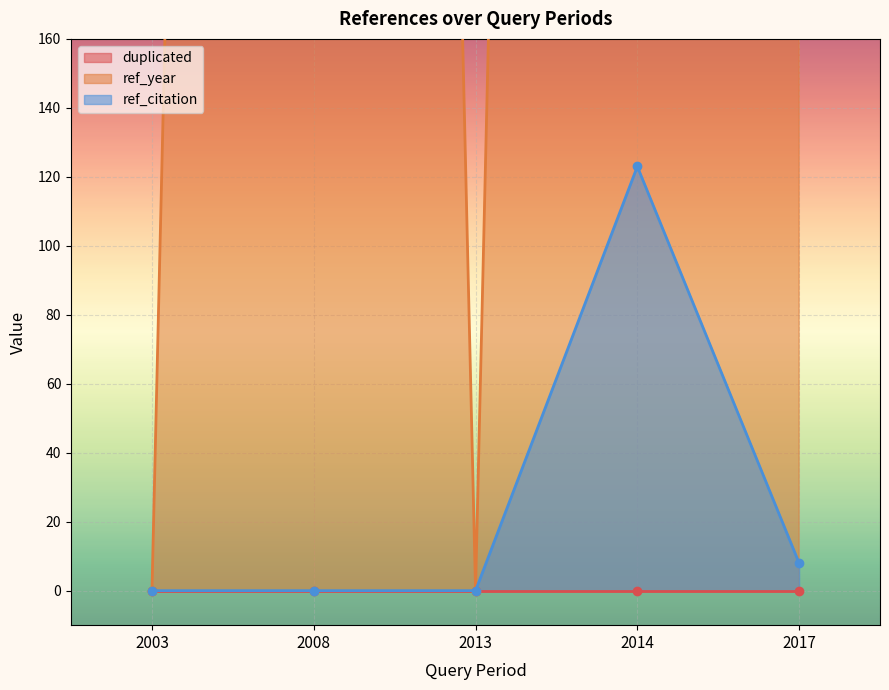

Which category has the highest value in the ref_year series?

2017